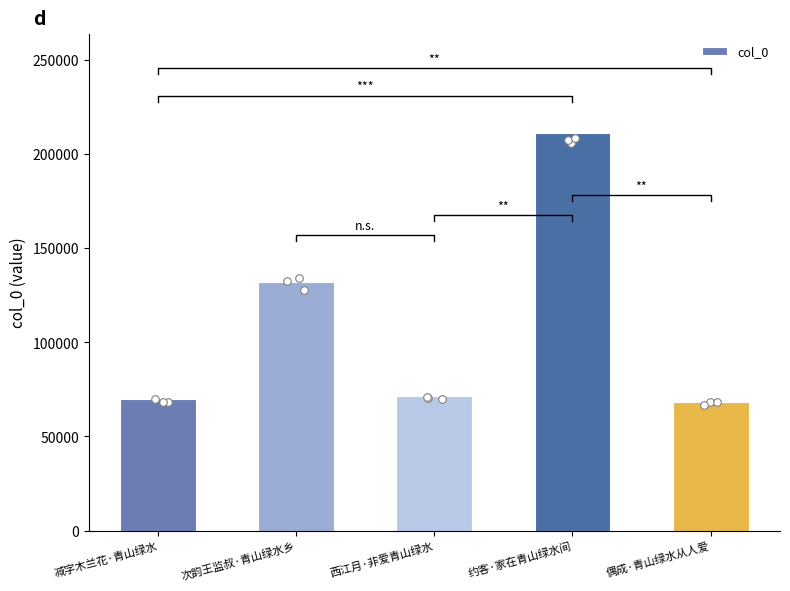

Which has a higher value, 约客·家在青山绿水间 or 西江月·非爱青山绿水?

约客·家在青山绿水间